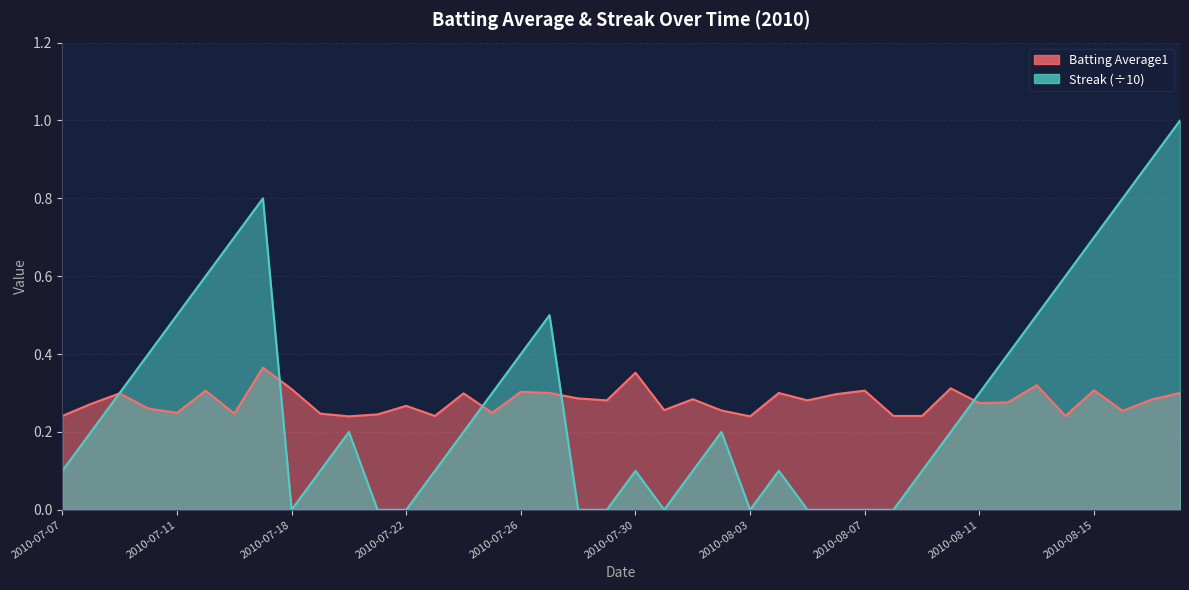

What is the difference between the maximum and minimum values in the Streak series?

1.0